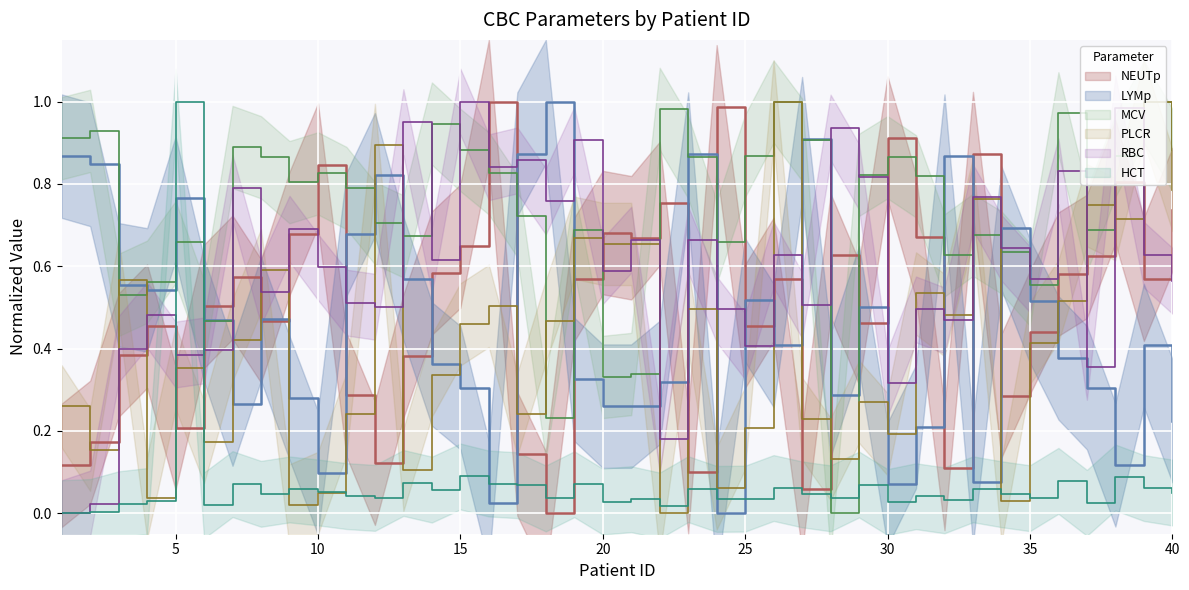

Rank the categories by RBC value from highest to lowest.

15, 38, 13, 28, 19, 17, 16, 36, 29, 7, 33, 18, 9, 21, 23, 34, 26, 39, 14, 10, 20, 35, 40, 8, 11, 27, 12, 24, 31, 4, 32, 25, 3, 6, 5, 37, 30, 22, 2, 1